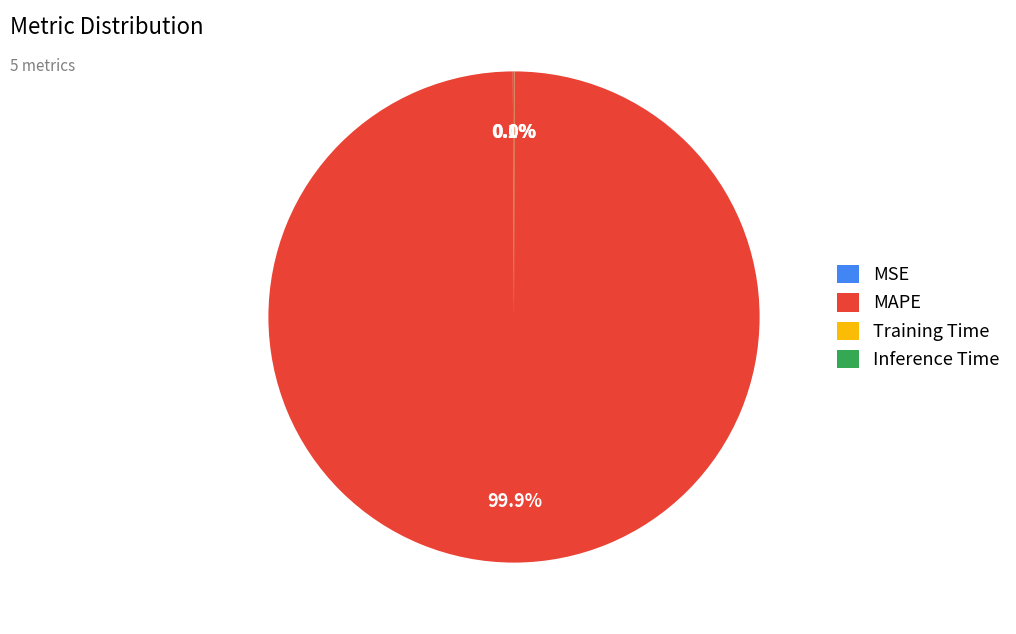

Is MAPE the majority of the pie?

Yes